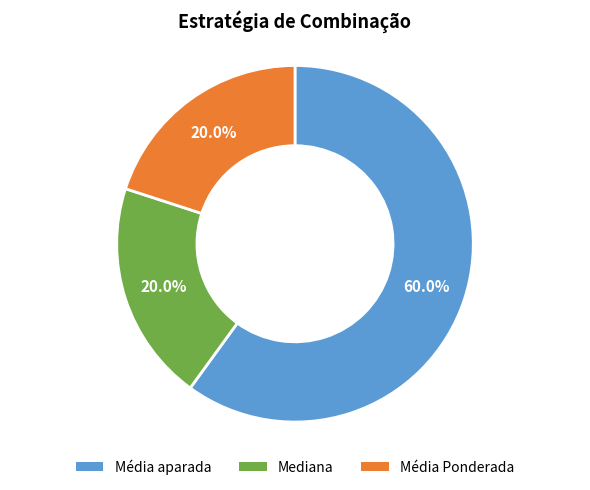

Combined, what portion of the pie is Média Ponderada and Média aparada?

80.0%